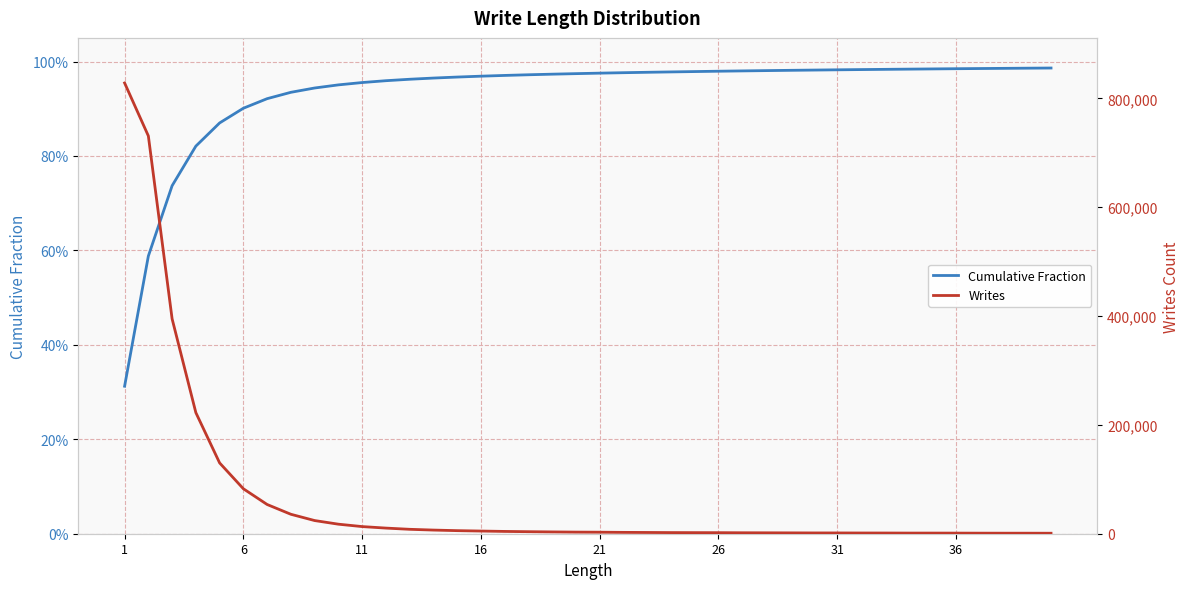

True or false: Cumulative Fraction and Writes intersect in this chart.

False